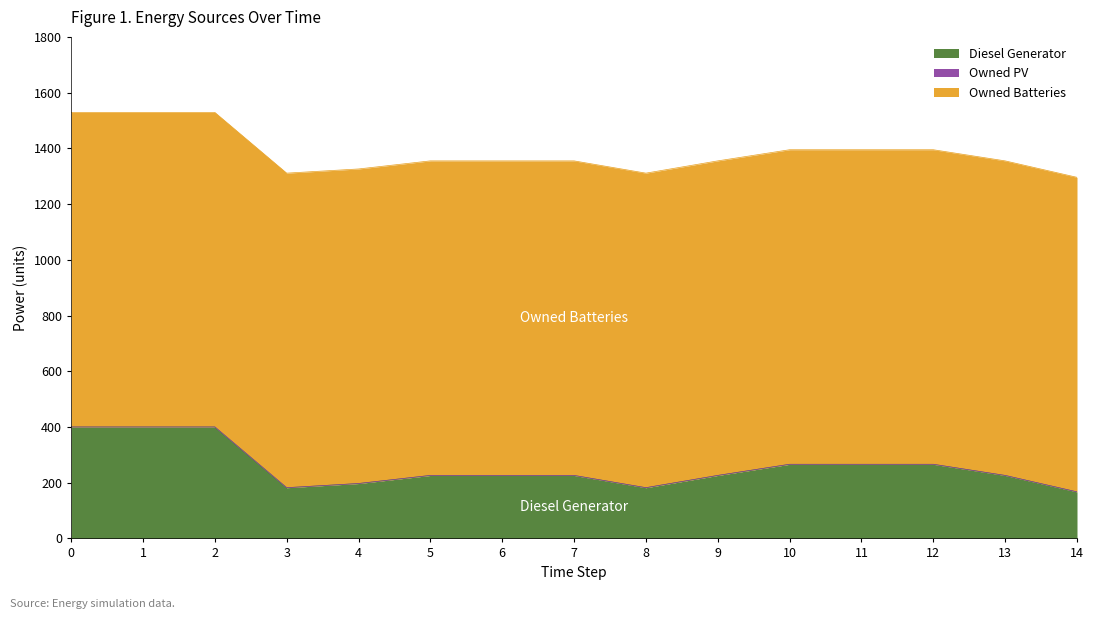

Reading left to right, list all the values displayed in this chart.

Diesel Generator: 400	400	400	182	197	226	226	226	182	226	266	266	266	226	167
Owned PV: 0	0	0	0	0	0	0	0	0	0	0	0	0	0	0
Owned Batteries: 1129	1129	1129	1129	1129	1129	1129	1129	1129	1129	1129	1129	1129	1129	1129